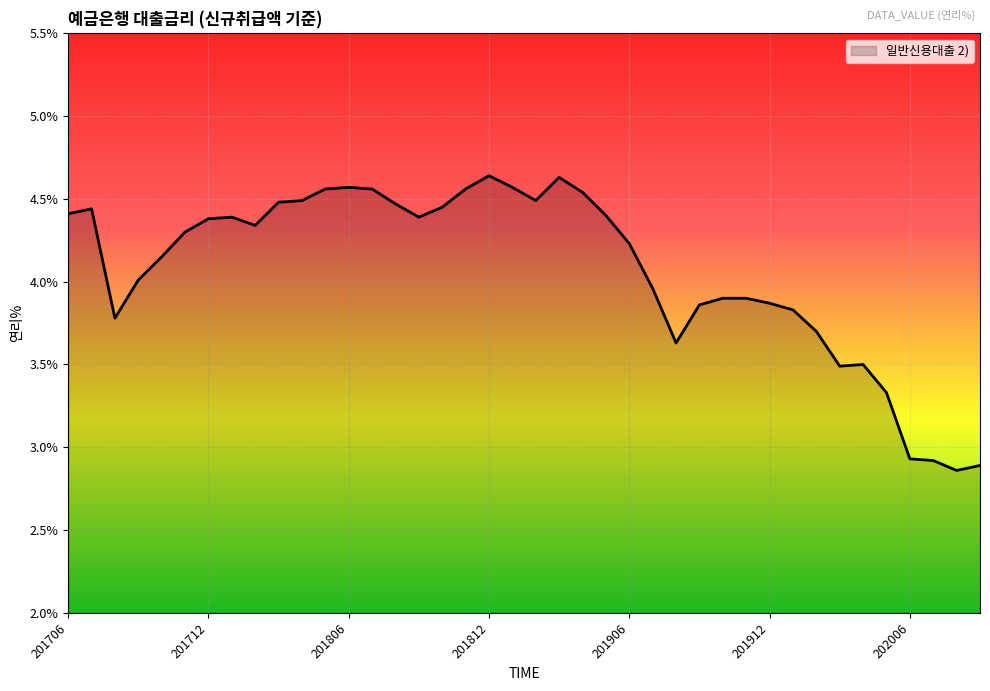

What is the difference between the maximum and minimum values?

1.8